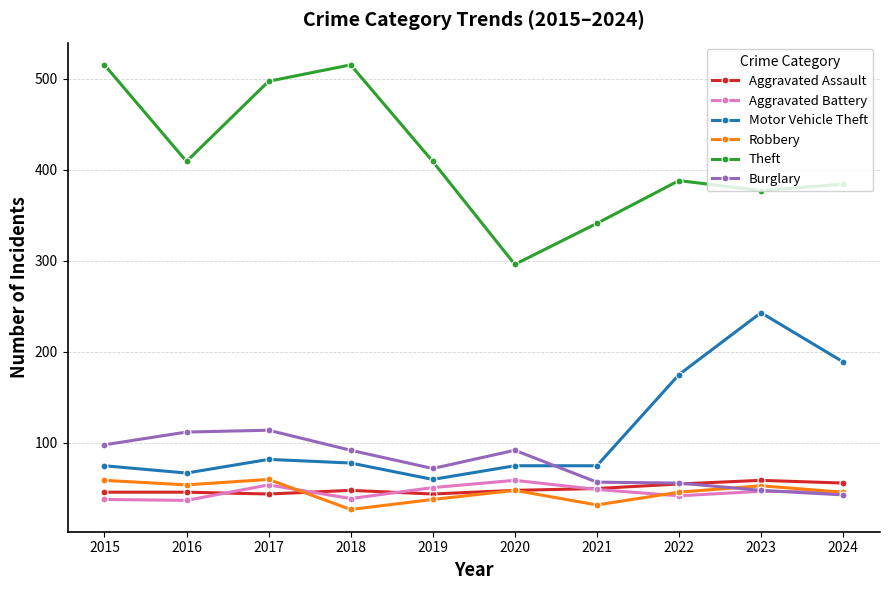

At which category does Theft reach its first local peak?

2018